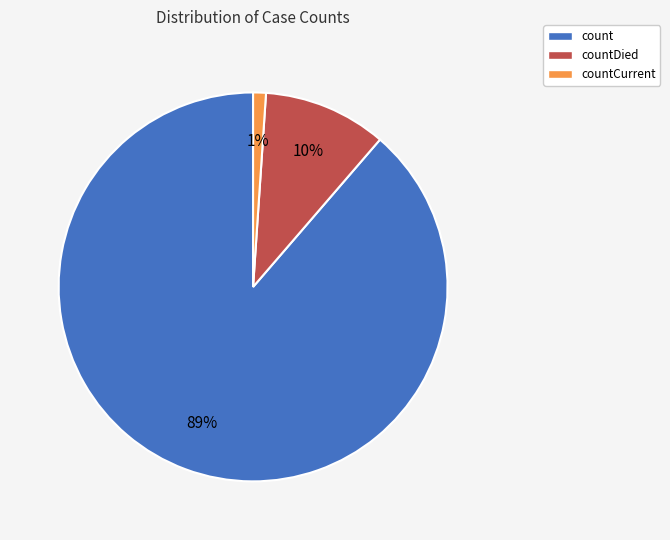

How many slices are in this pie chart?

3